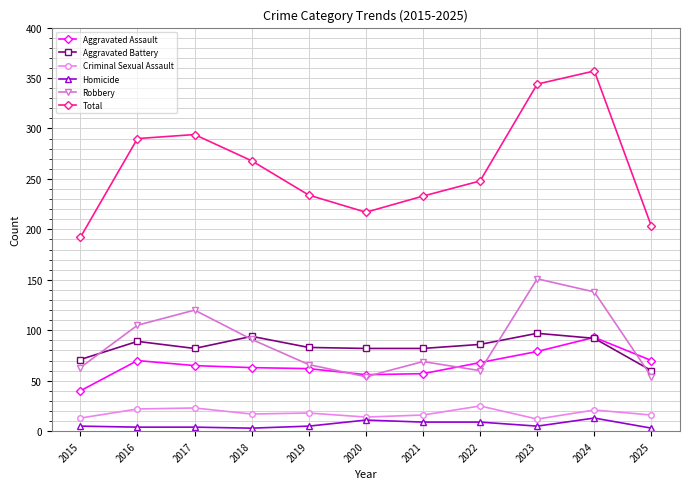

Where is the first local minimum for Robbery?

2020